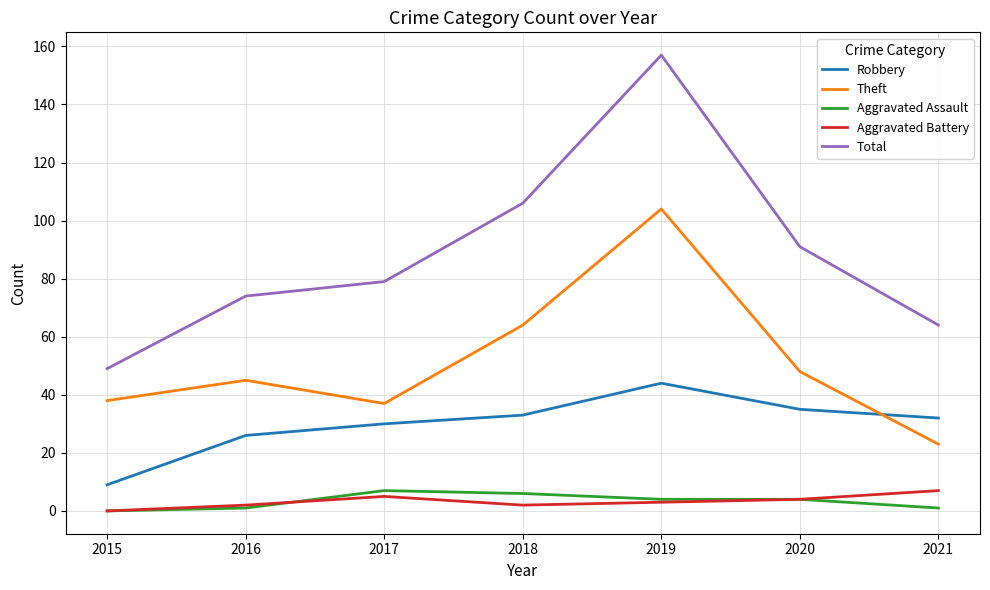

Is the value of Robbery at 2015 greater than the value of Theft at 2016?

No